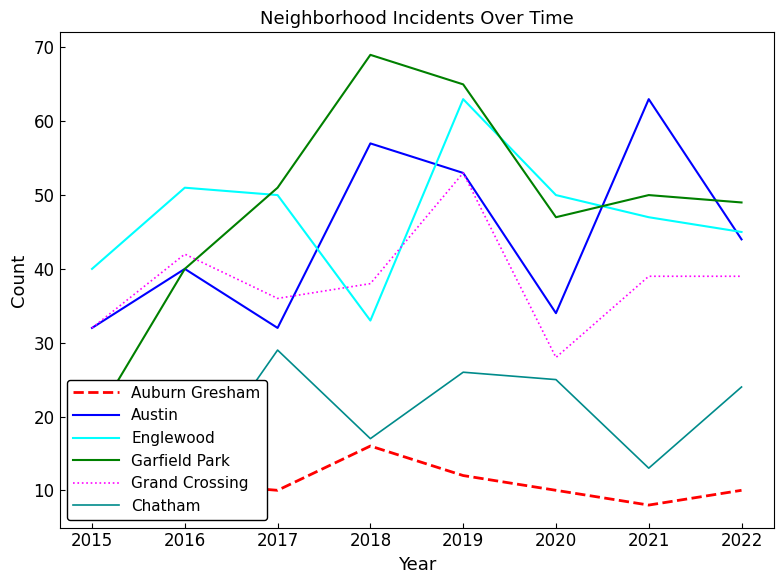

The Grand Crossing series shows 28 at 2020. True or false?

True